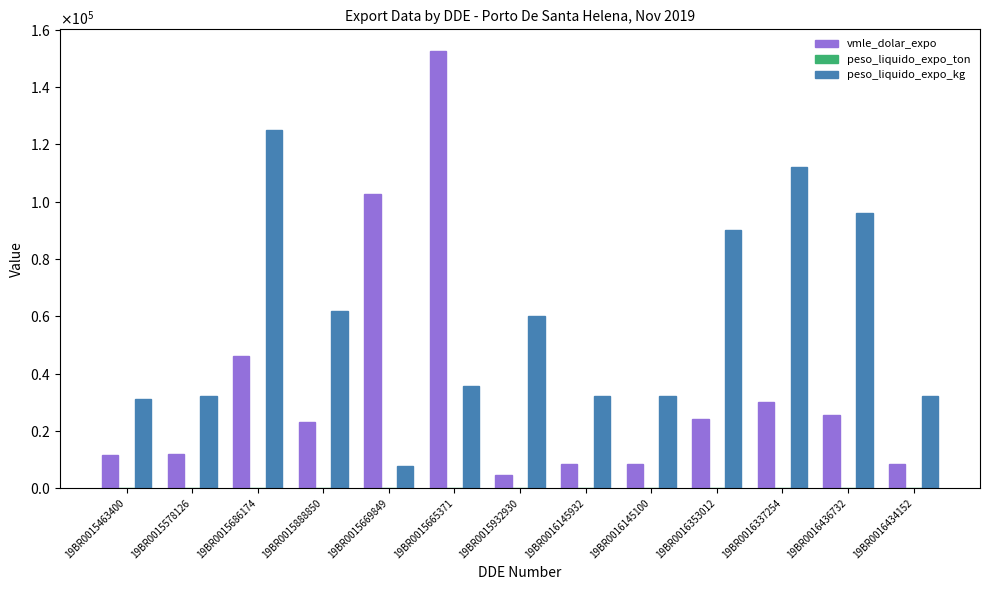

Are the bars horizontal?

No